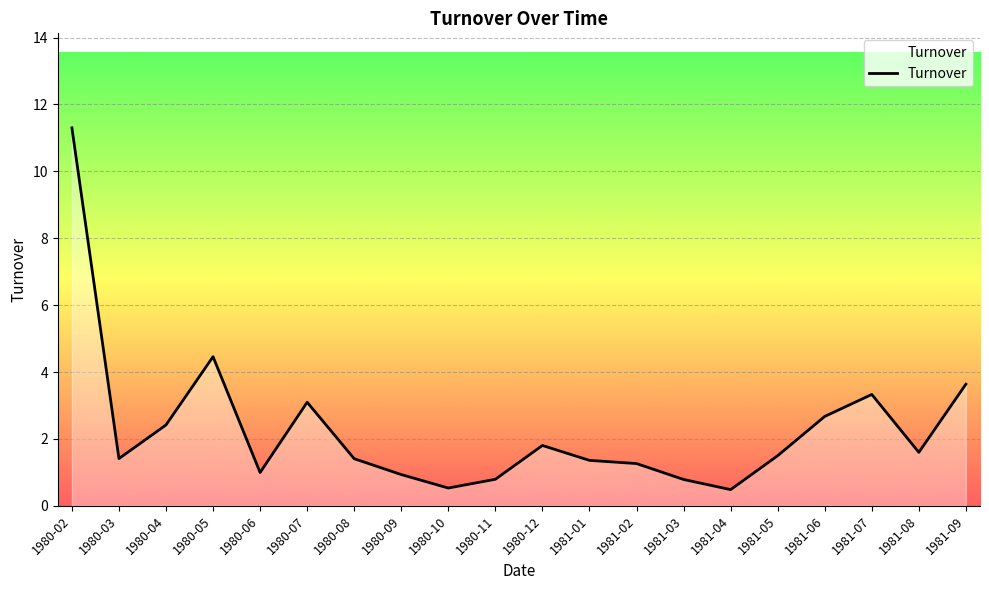

Where is the data nearest to the value 5?

1980-05